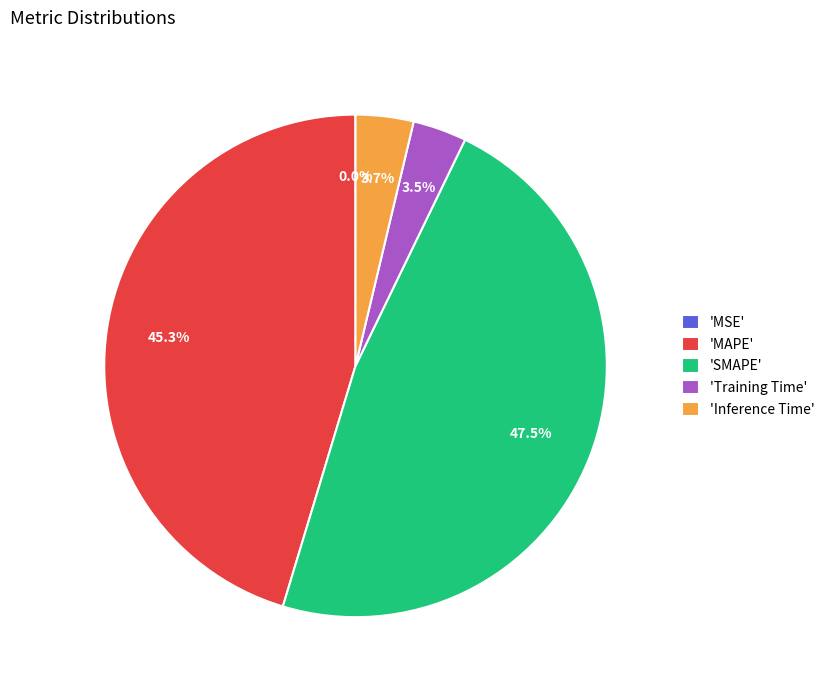

Combined, do 'SMAPE' and 'MAPE' account for over 50%?

Yes